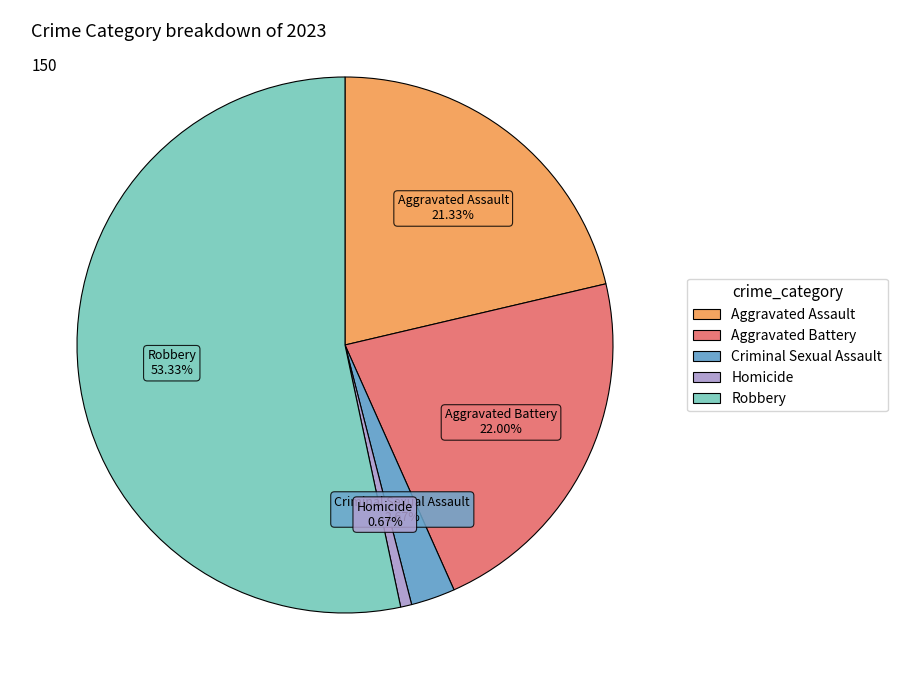

Between Criminal Sexual Assault and Aggravated Battery, which is larger?

Aggravated Battery